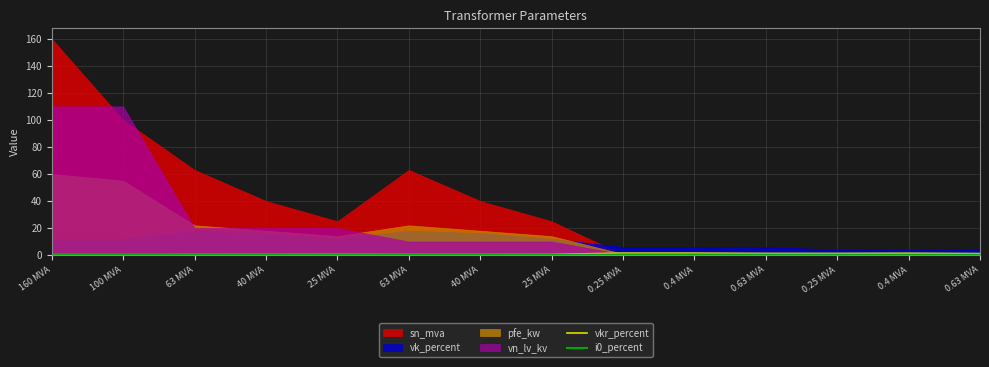

The i0_percent series shows 0.1 at 160 MVA. True or false?

True